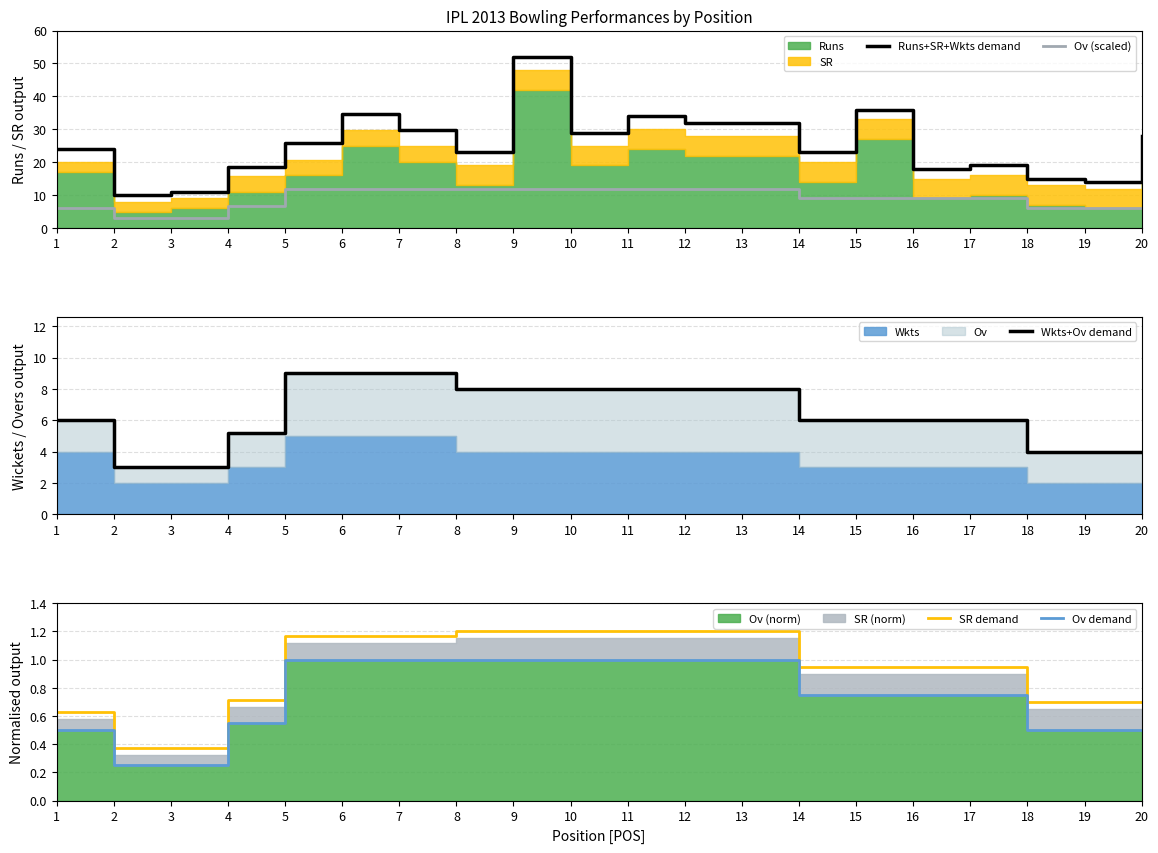

True or false: Ov (scaled) and Runs+SR+Wkts demand intersect in this chart.

False